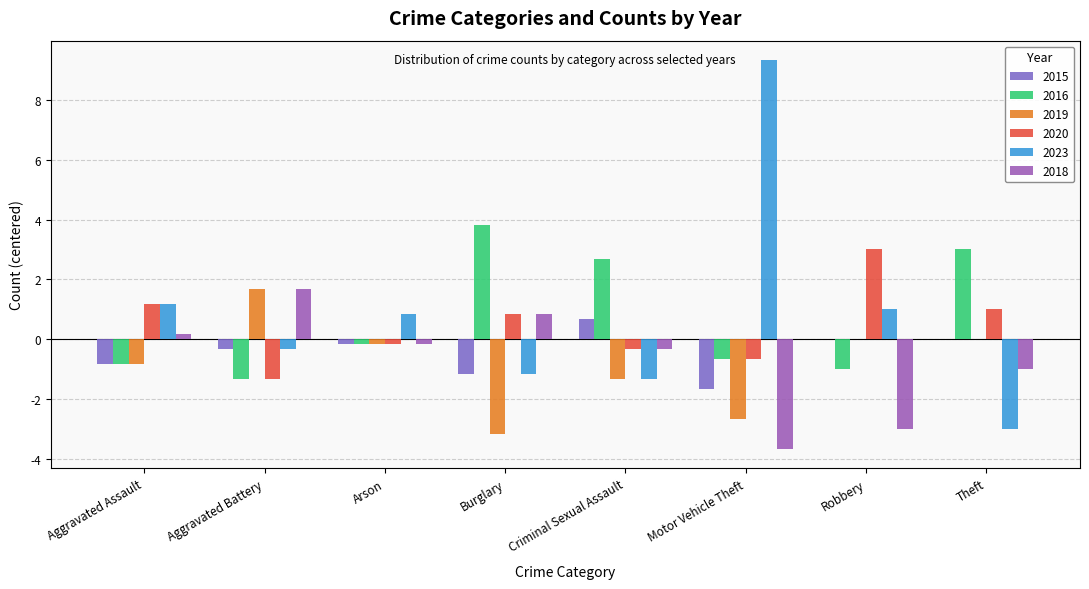

The 2015 series shows -4 at Arson. True or false?

False